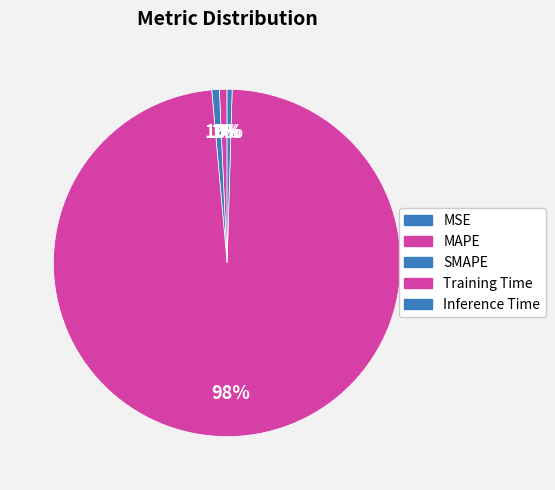

Count the number of slices in the pie.

5